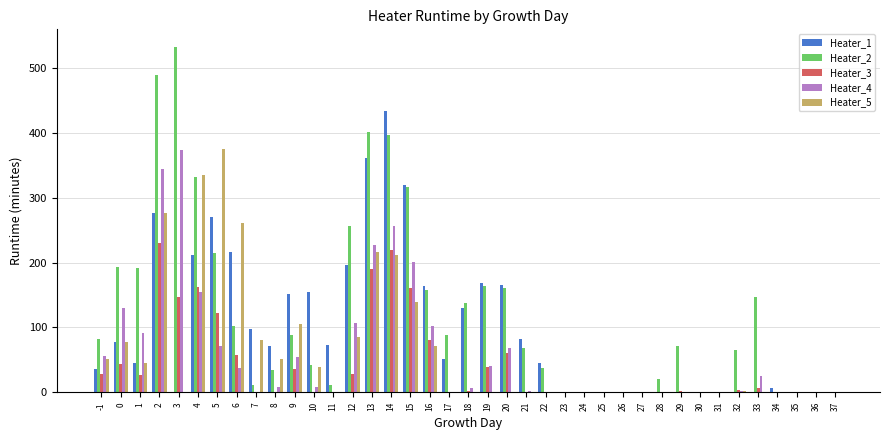

Between 3 and 35, which series saw the biggest shift?

Heater_2